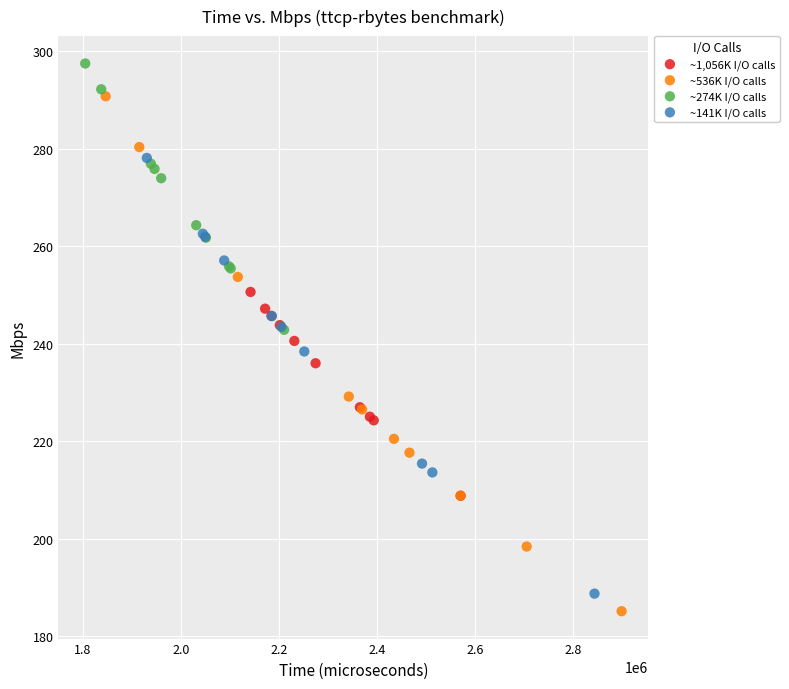

Which series has the widest spread of Y values?

~536K I/O calls